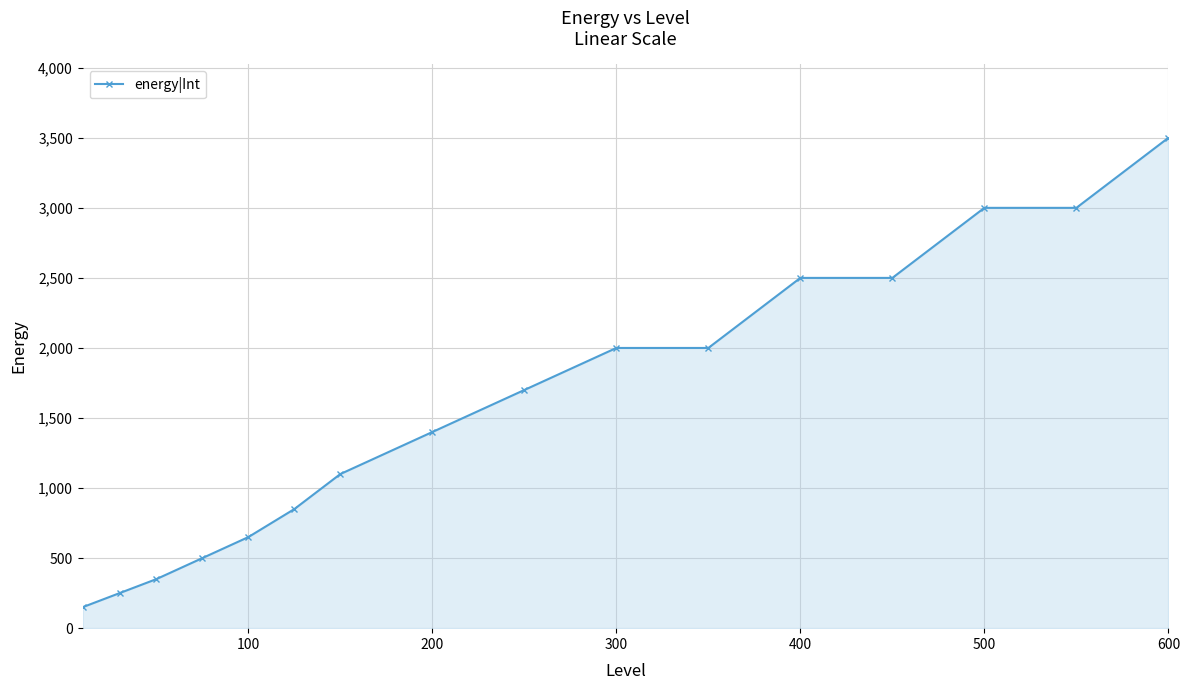

What is the value of the 1st point from the left?

150